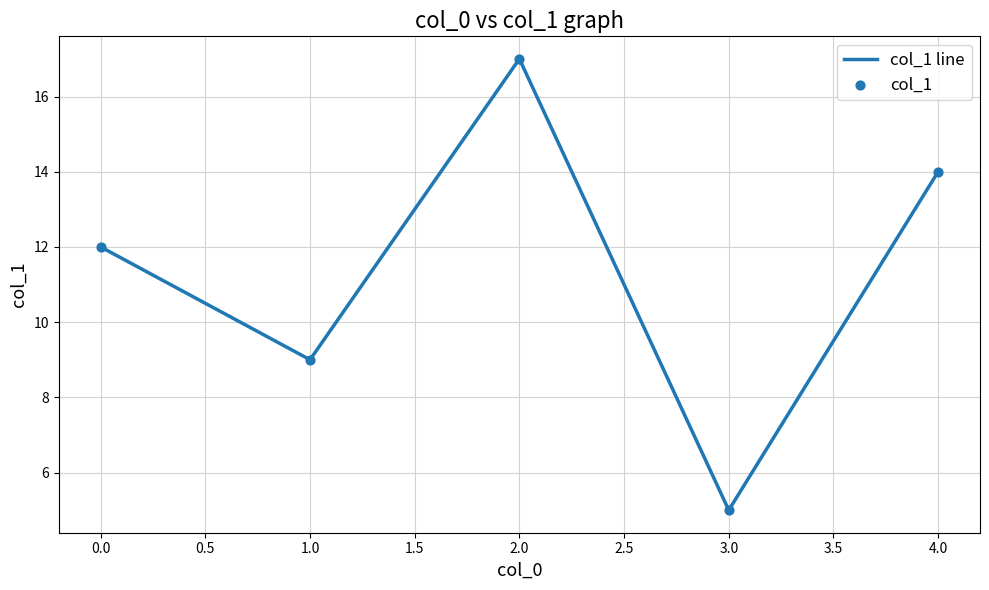

What is the change in value from 0.0 to 1.0?

-3